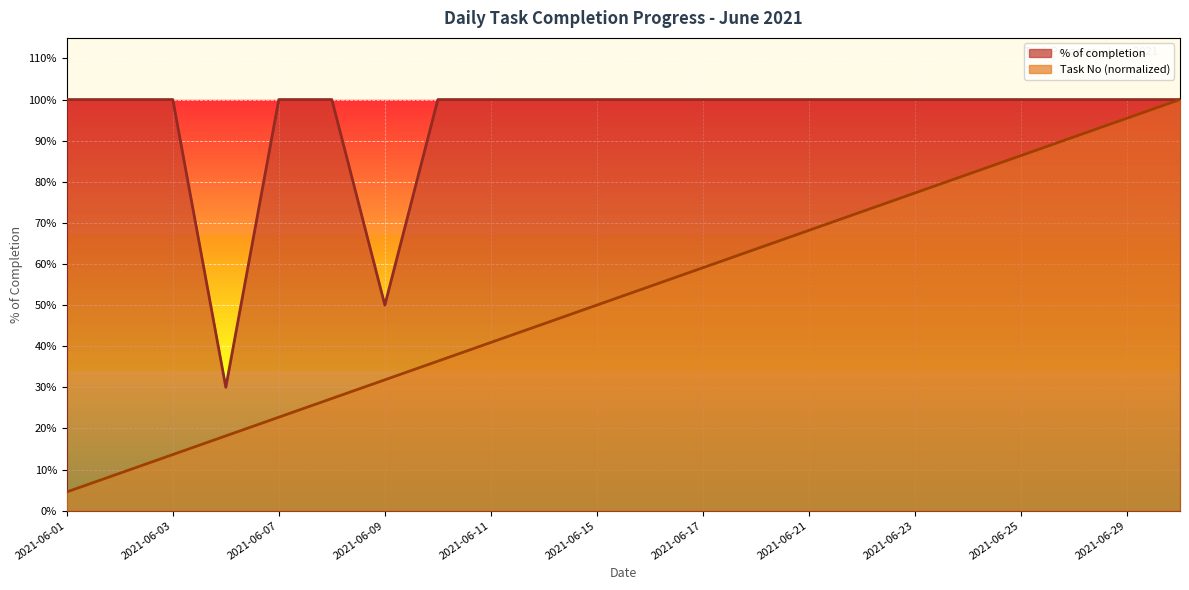

What is the value of the % of completion point at the 4th from the left?

0.3